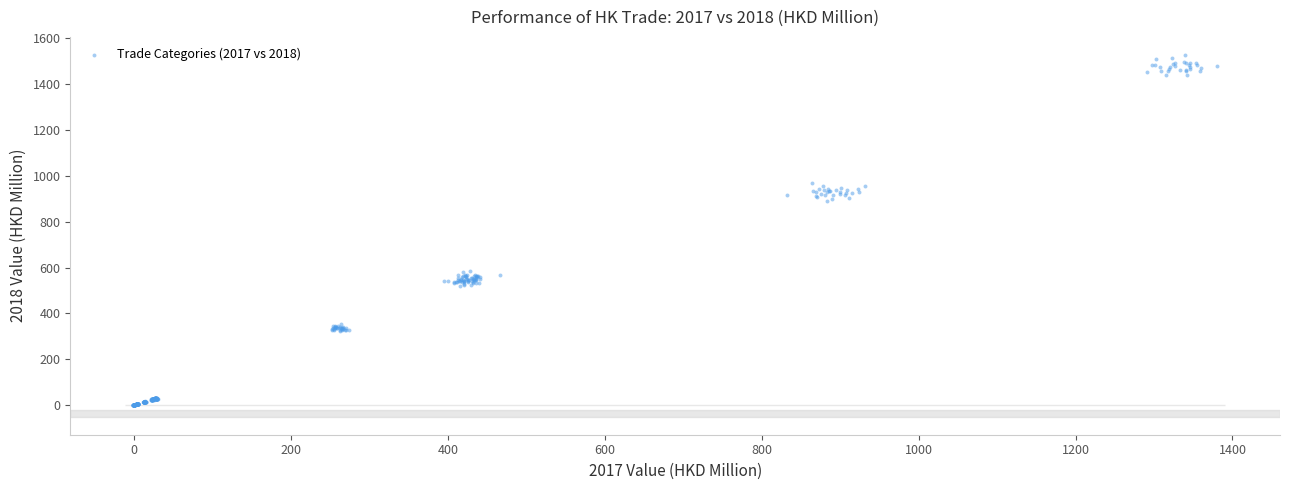

What is the range of X values (max minus min)?

1381.5